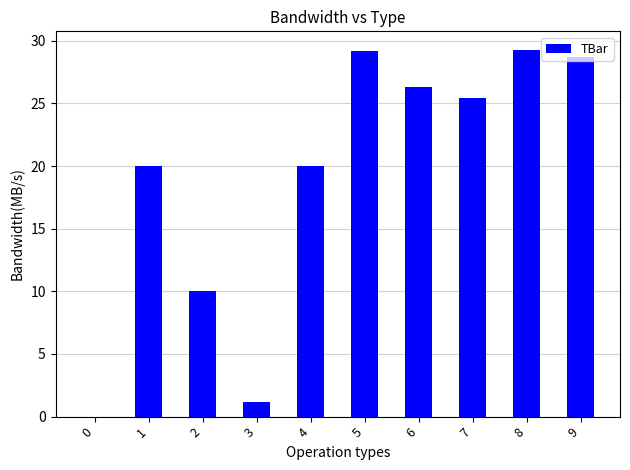

What is the greatest value displayed?

29.3